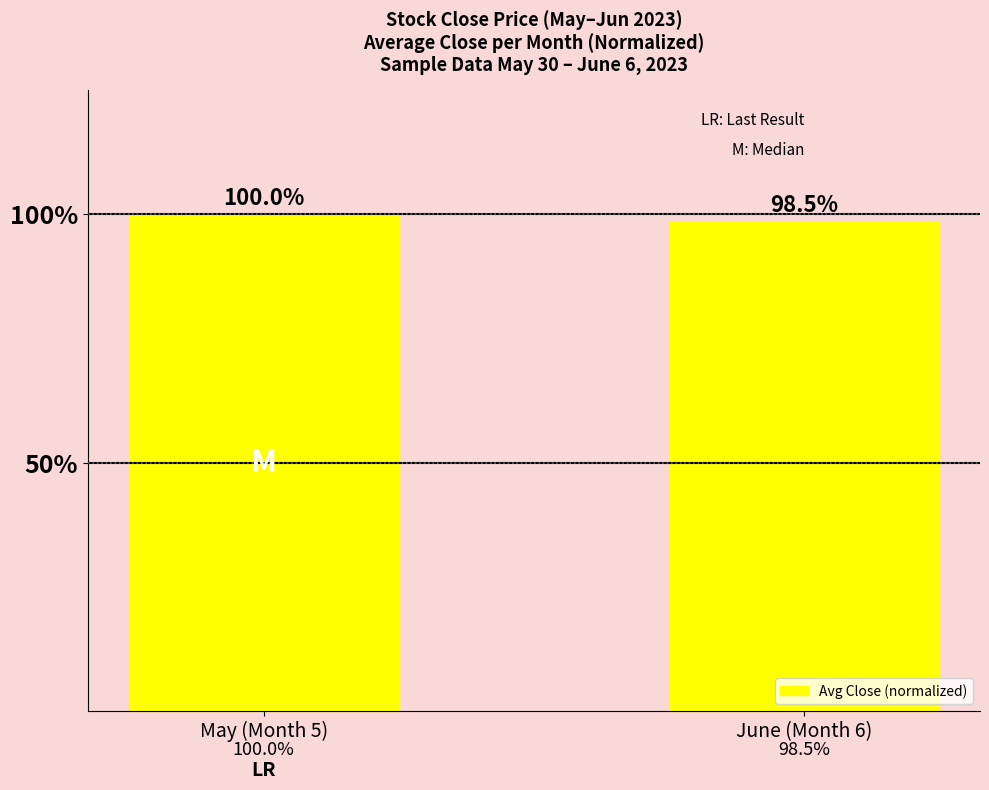

The chart shows a value of 1.3 at May (Month 5). True or false?

False